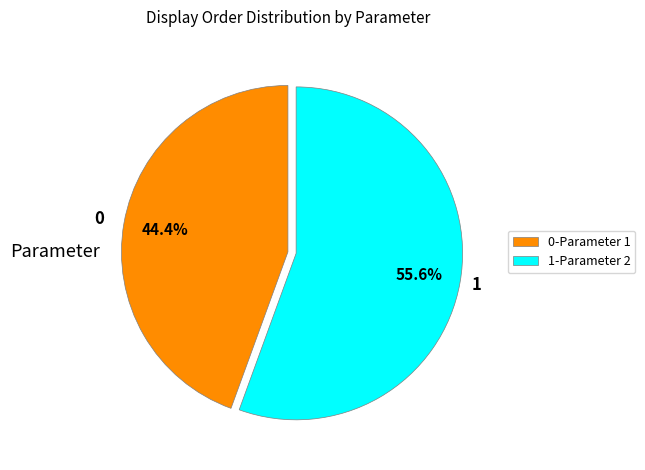

Rank the categories by value from lowest to highest.

0-Parameter 1, 1-Parameter 2